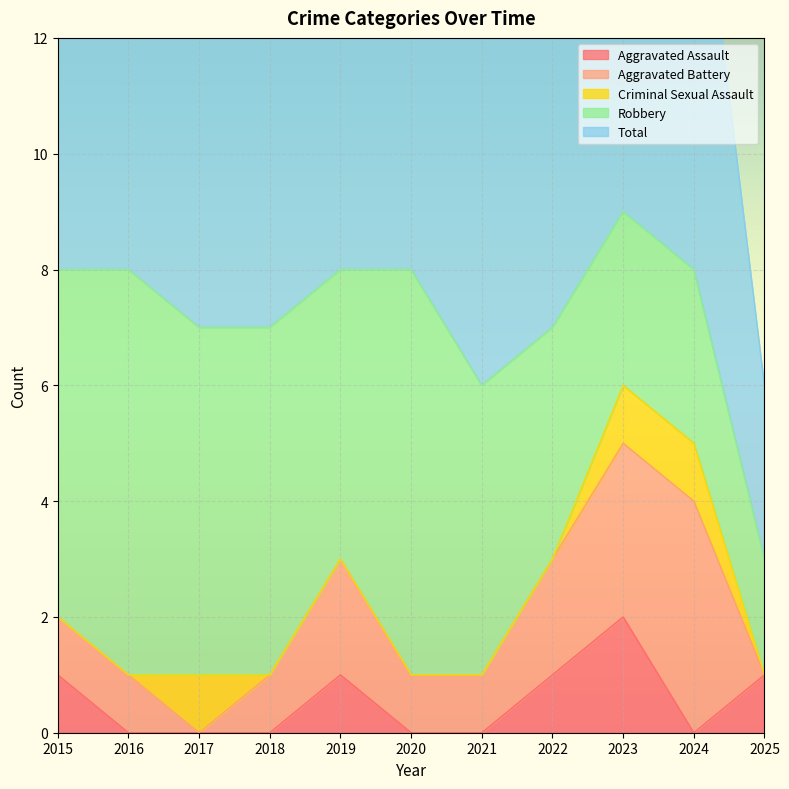

True or false: Total and Criminal Sexual Assault intersect in this chart.

False